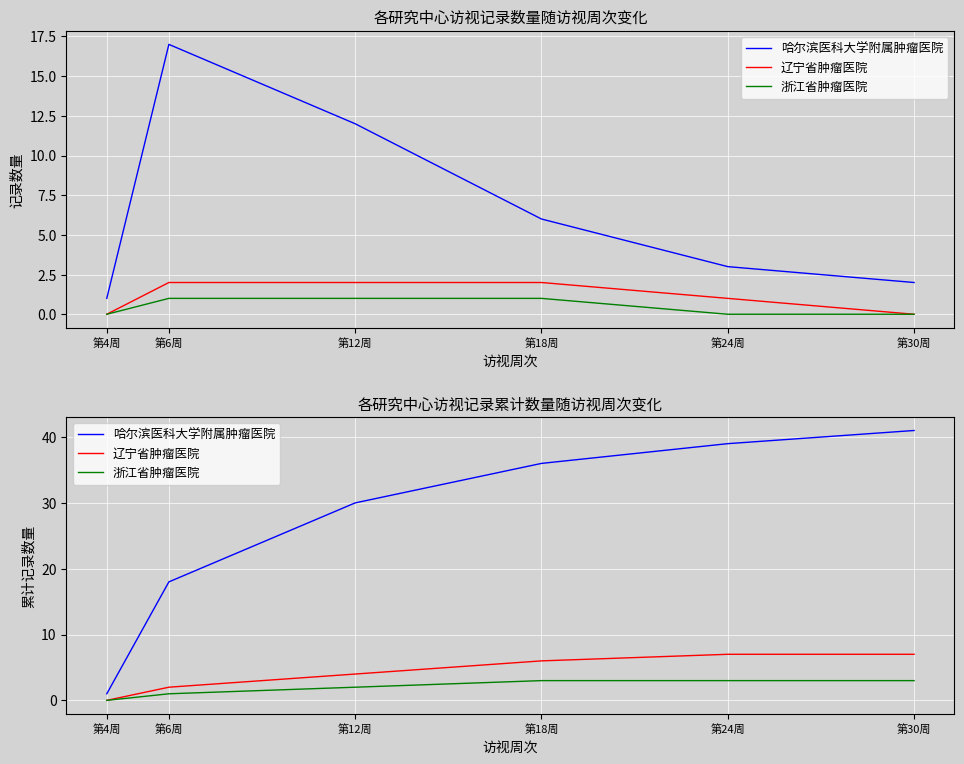

How many distinct data groups are displayed?

3